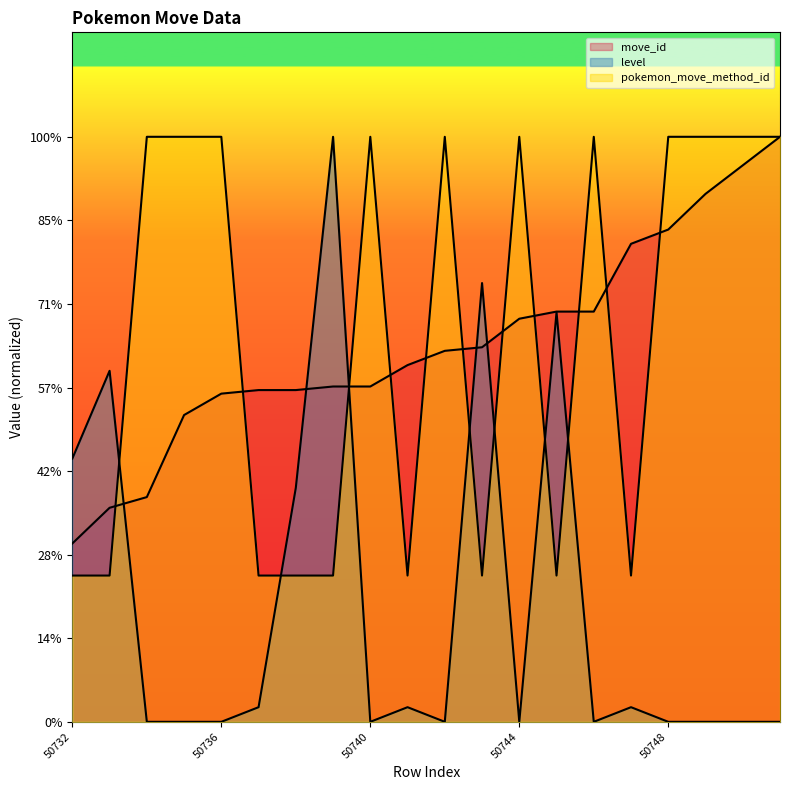

True or false: move_id and level cross at least once.

True